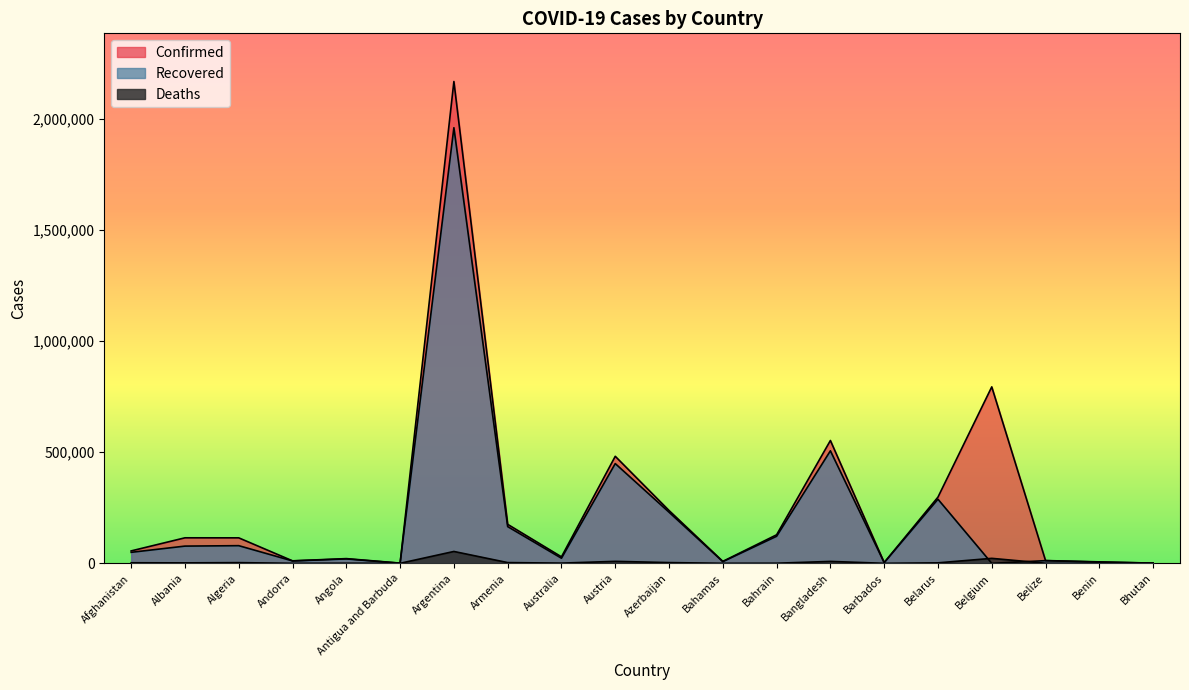

What is the label of the 20th point from the right?

Afghanistan